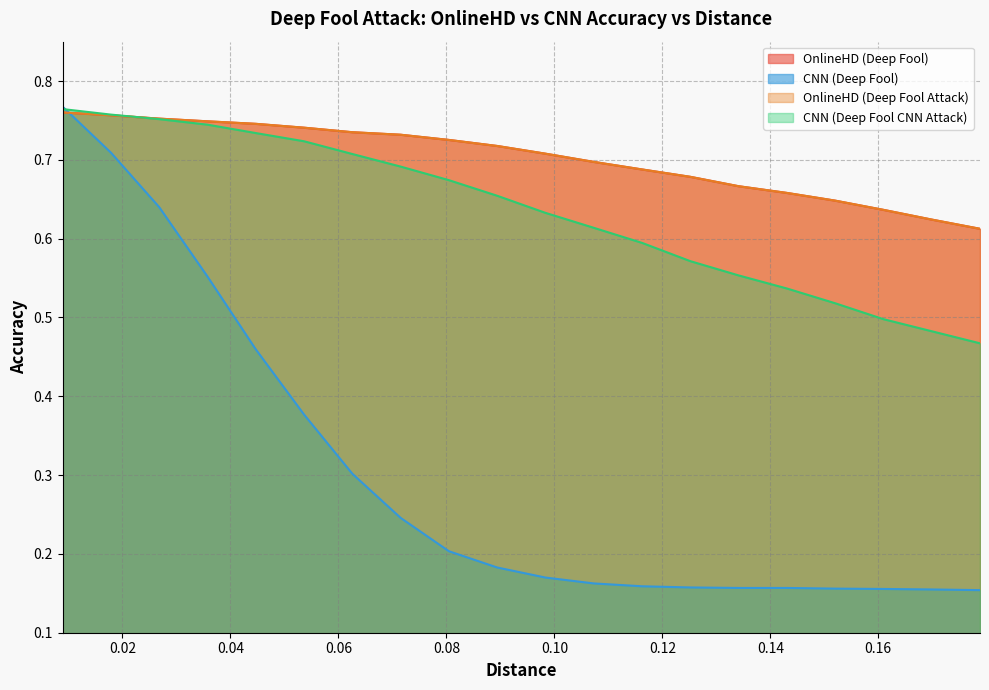

What is the difference between the maximum and second lowest values in the OnlineHD (Deep Fool) series?

0.1